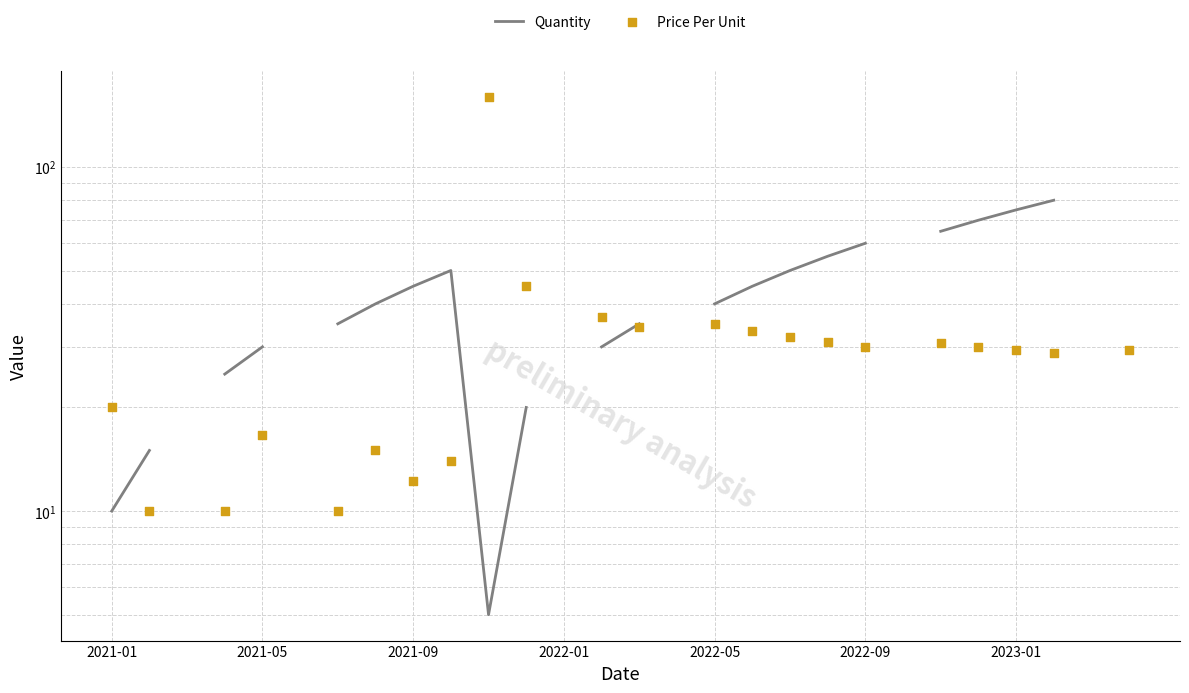

Which series has the largest Y range (max minus min)?

Price Per Unit